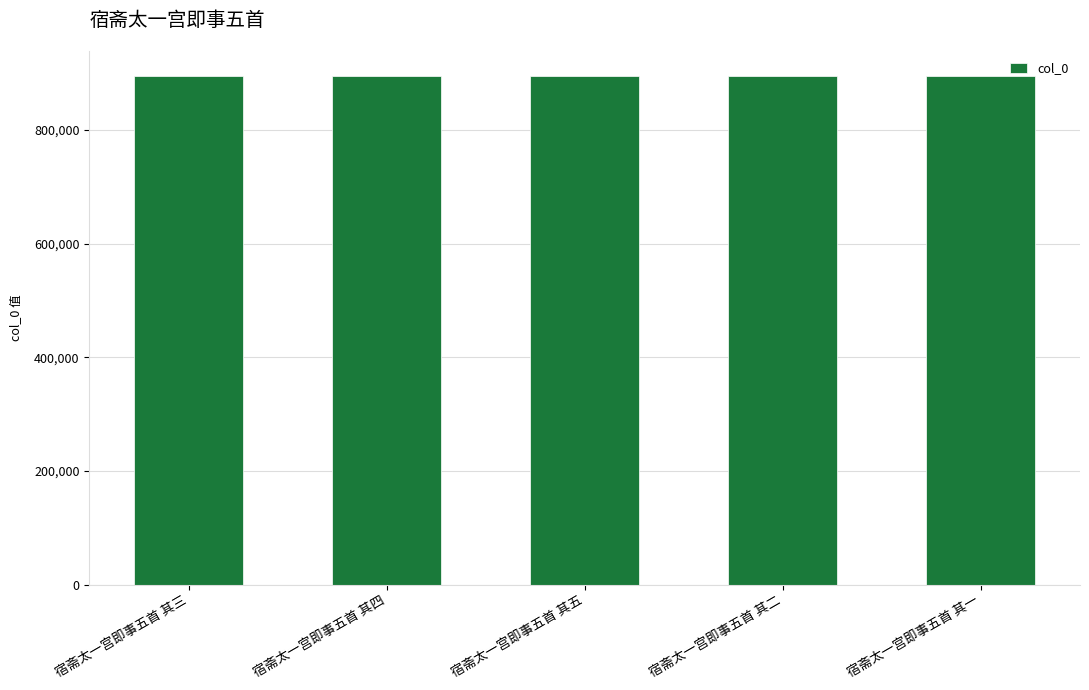

Count the values in the range 893896 to 893898.

3